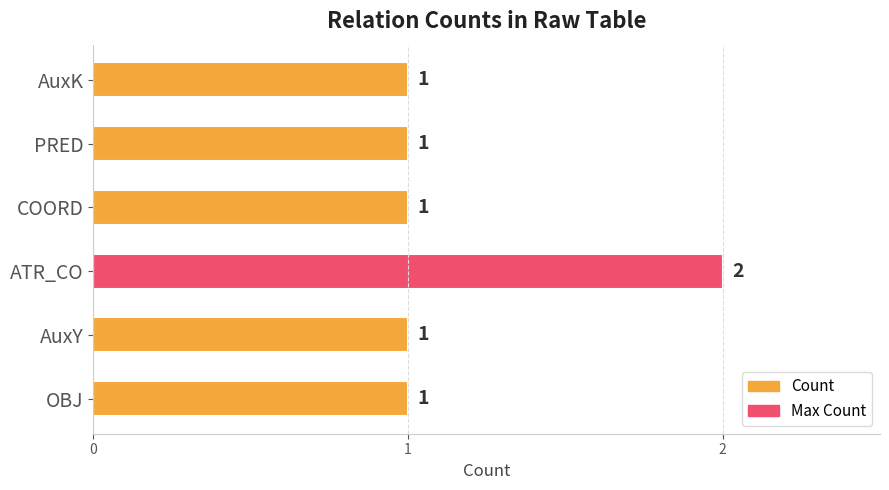

How many values are between 1 and 2?

6